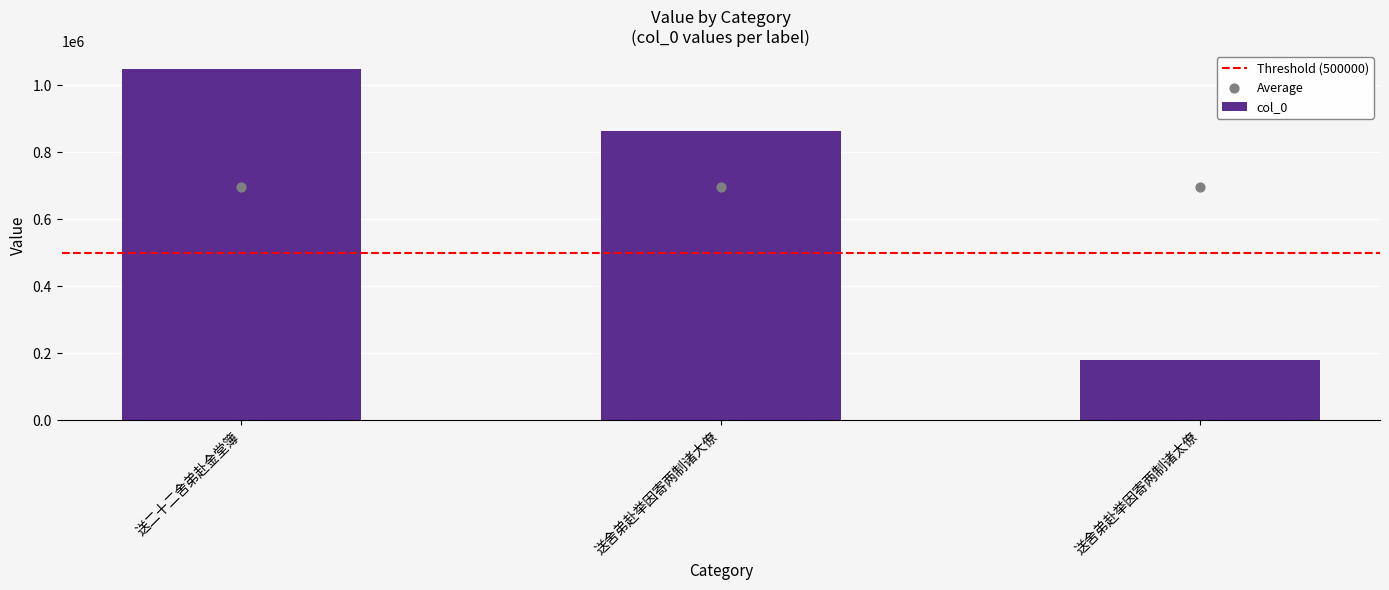

What is the change in value from 送舍弟赴举因寄两制诸大僚 to 送舍弟赴举因寄两制诸太僚?

-685493